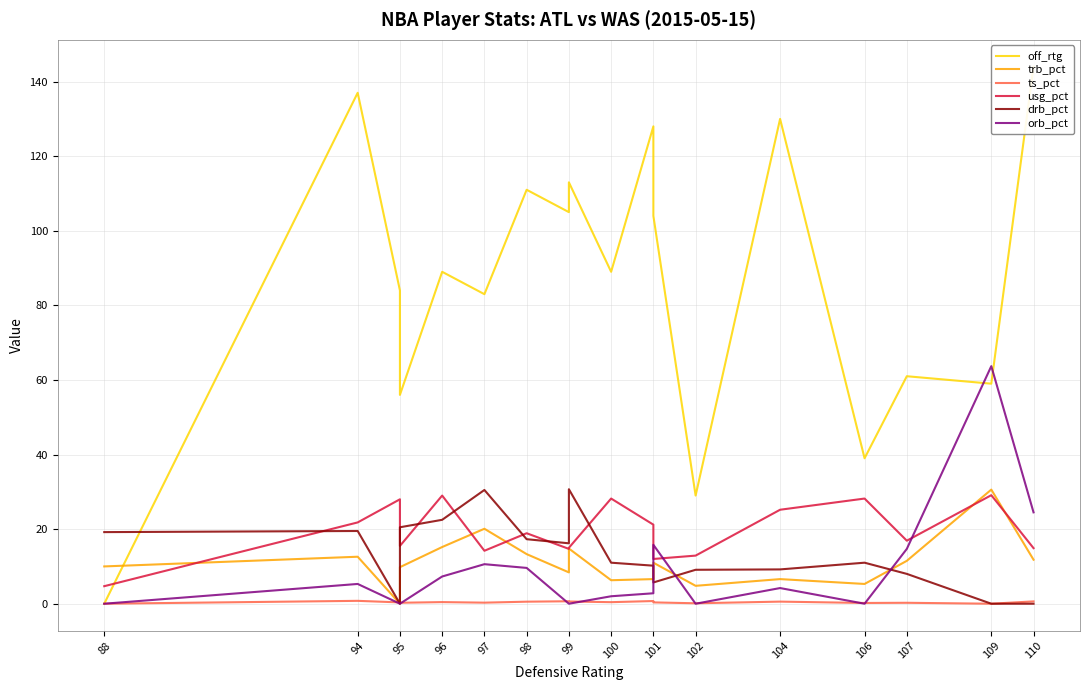

How many positive values does the trb_pct series have?

17